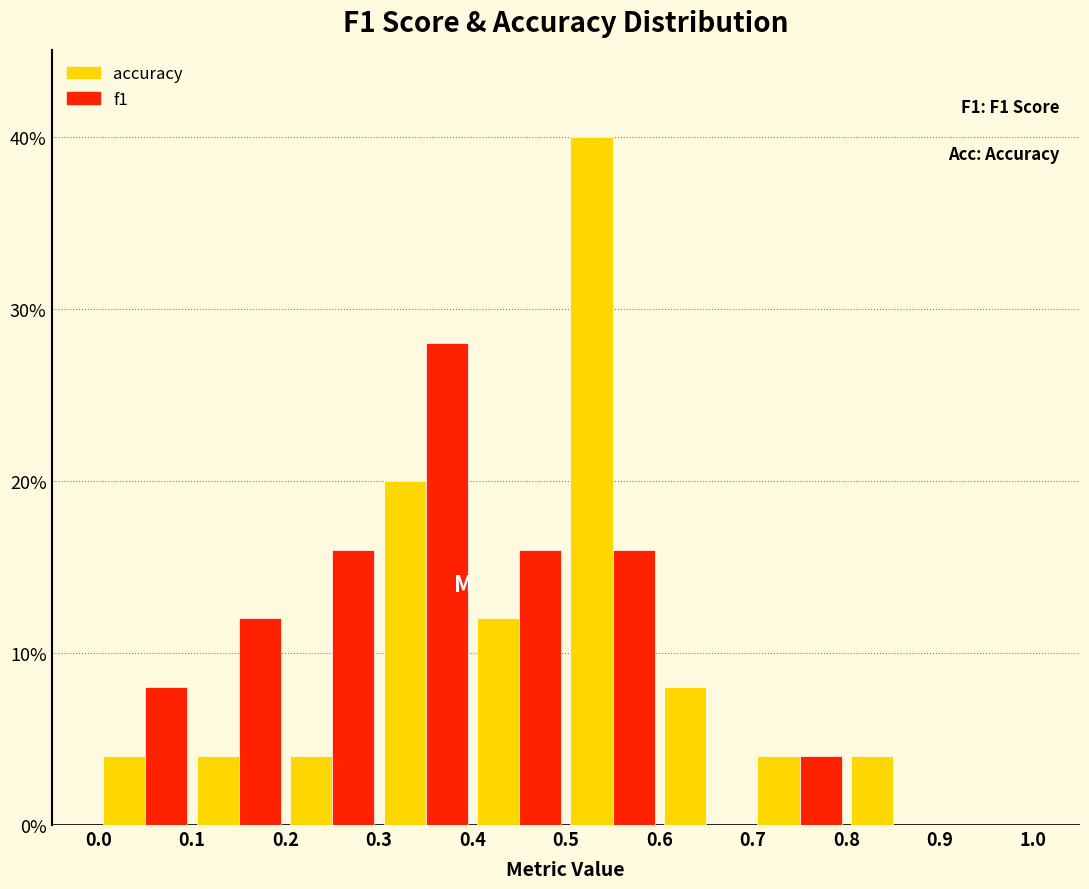

In the accuracy series, which range on the x-axis has the tallest bar?

0.5 to 0.6